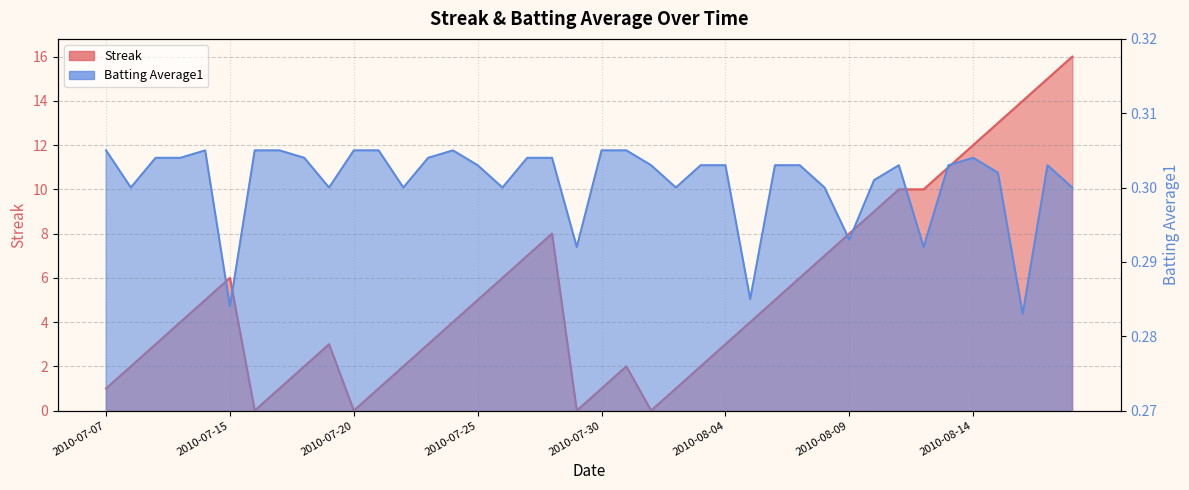

Count the number of categories in the chart.

40